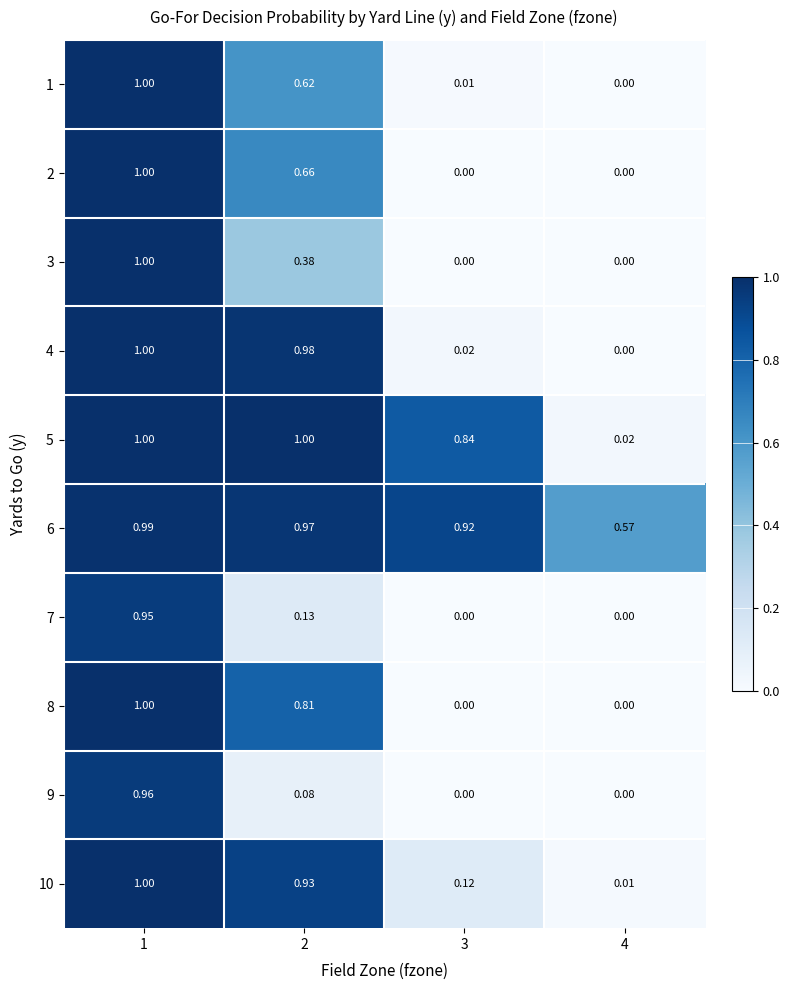

Count the number of categories in the chart.

4